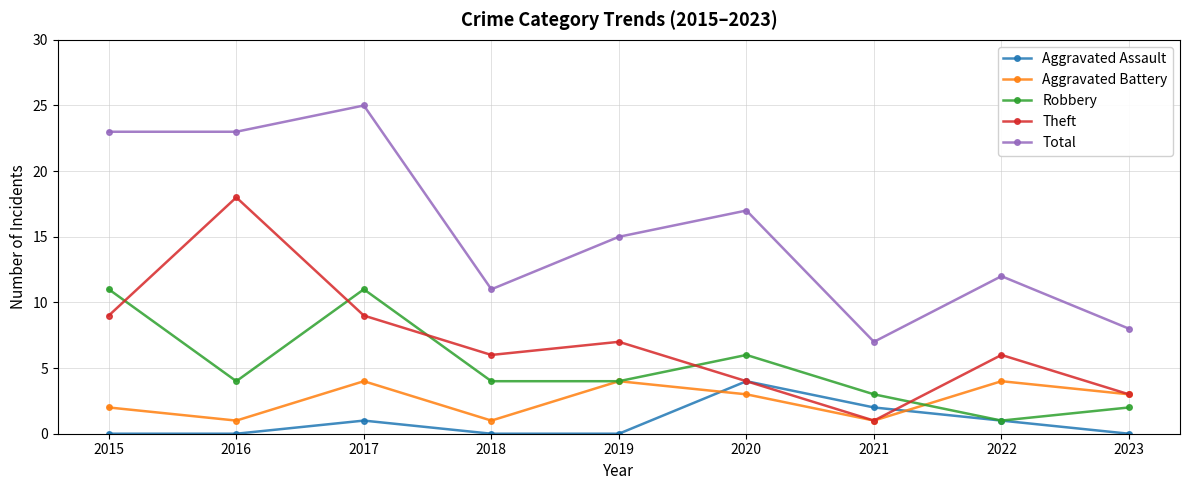

Reading left to right, what are all the values shown in this chart?

Aggravated Assault: 0	0	1	0	0	4	2	1	0
Aggravated Battery: 2	1	4	1	4	3	1	4	3
Robbery: 11	4	11	4	4	6	3	1	2
Theft: 9	18	9	6	7	4	1	6	3
Total: 23	23	25	11	15	17	7	12	8